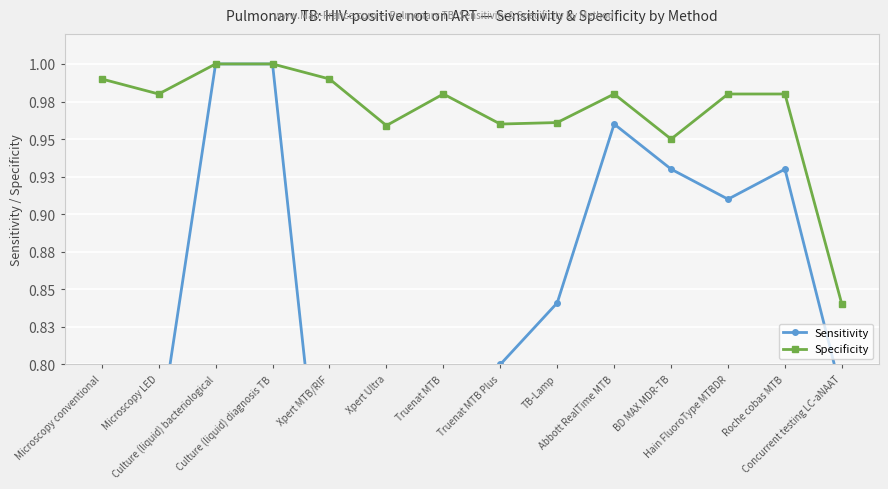

Is it true that Specificity equals 1.7 at Microscopy conventional?

False